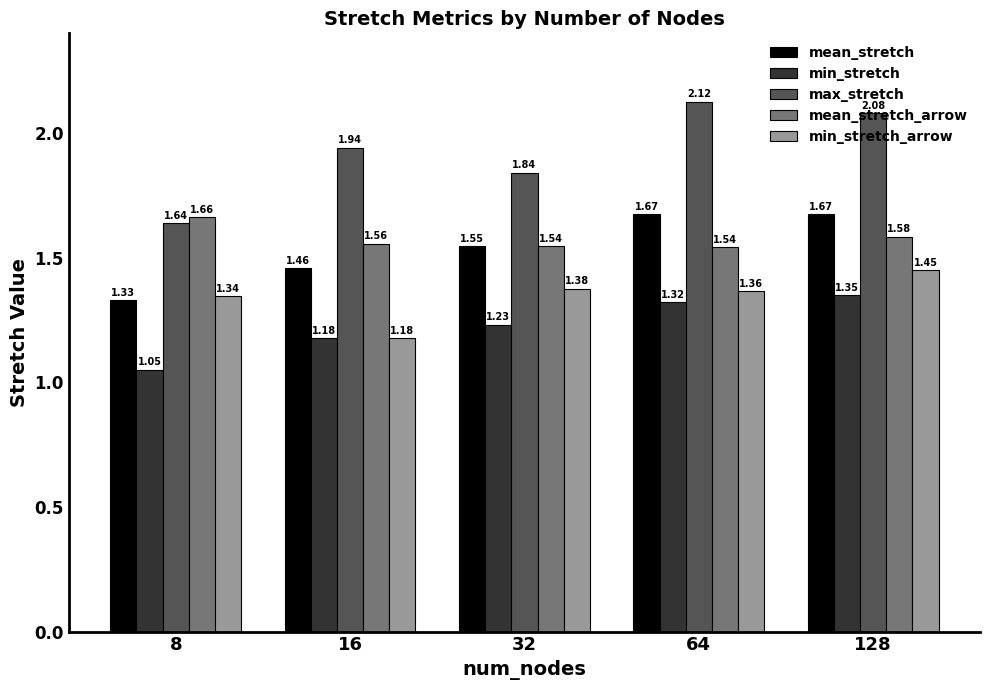

Which series has the widest spread of values?

max_stretch